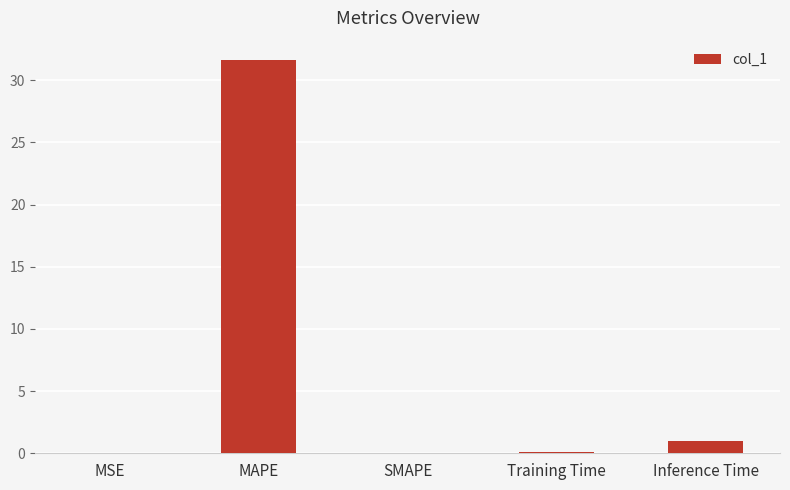

True or false: the data shows 1.0 at Inference Time.

True